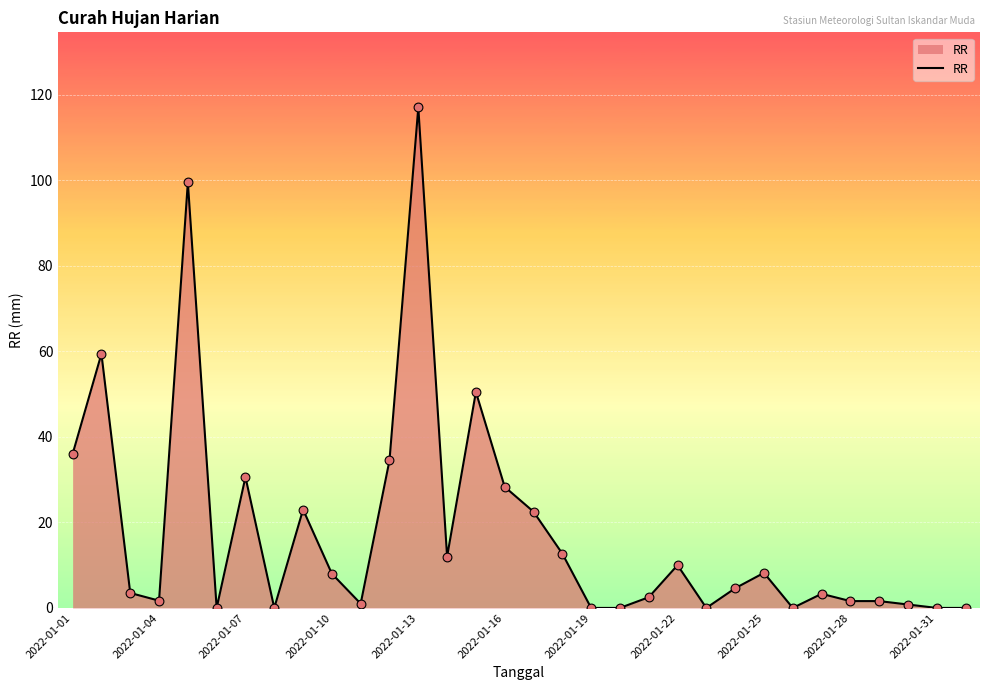

What is the greatest value displayed?

117.0